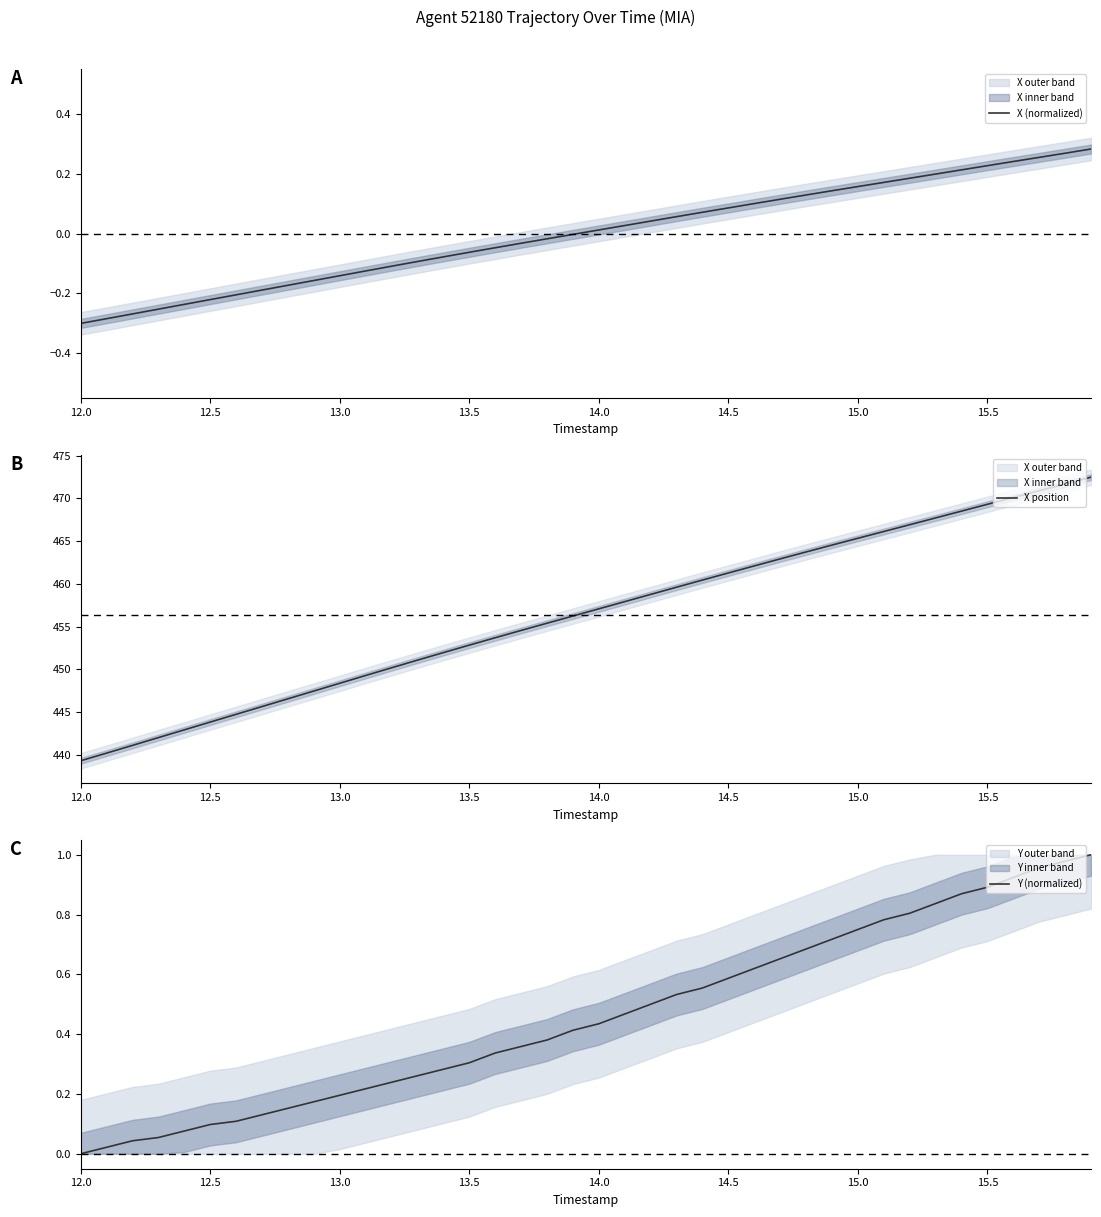

Which category has the lowest value in the X position series?

12.0